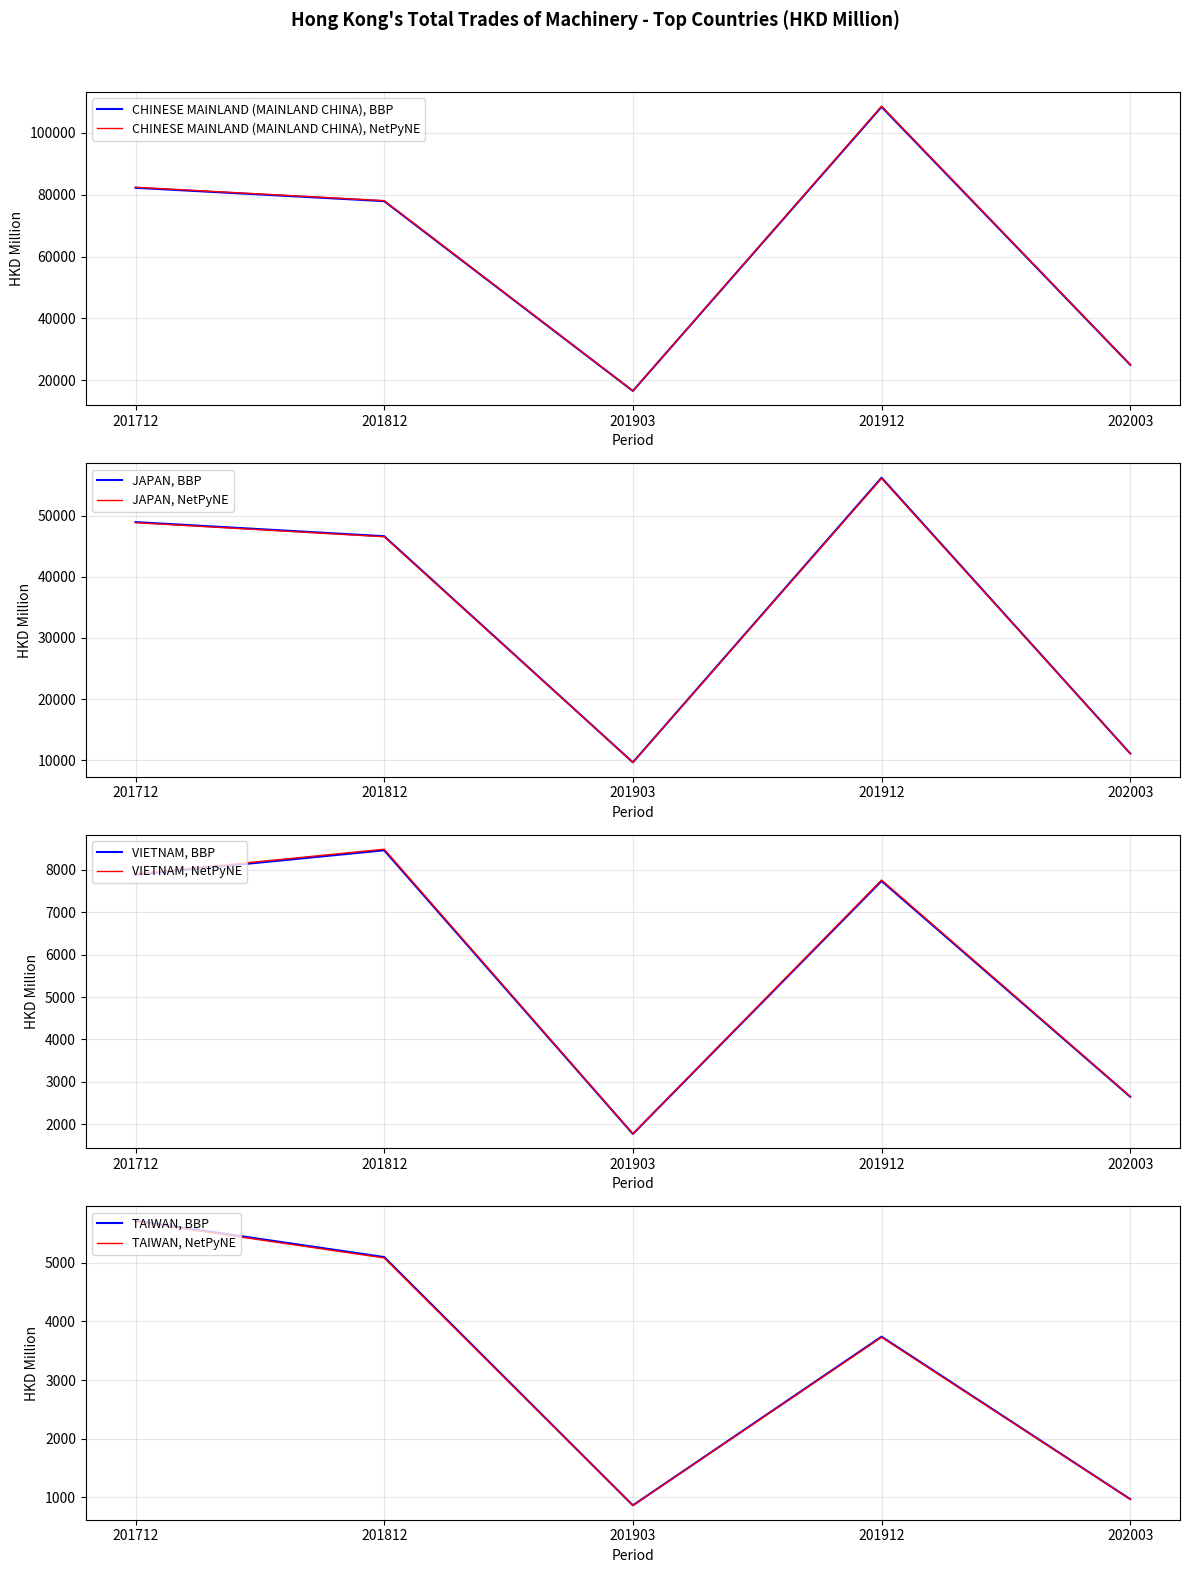

True or false: VIETNAM and TAIWAN intersect in this chart.

False